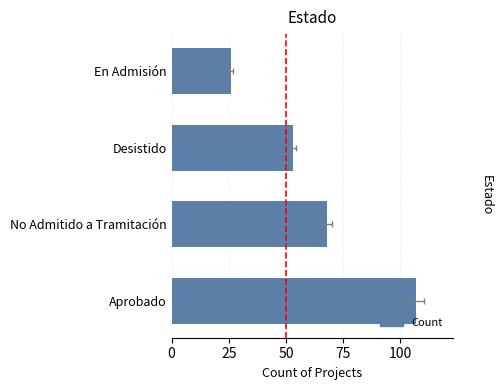

Reading right to left, what are all the values shown in this chart?

26	53	68	107